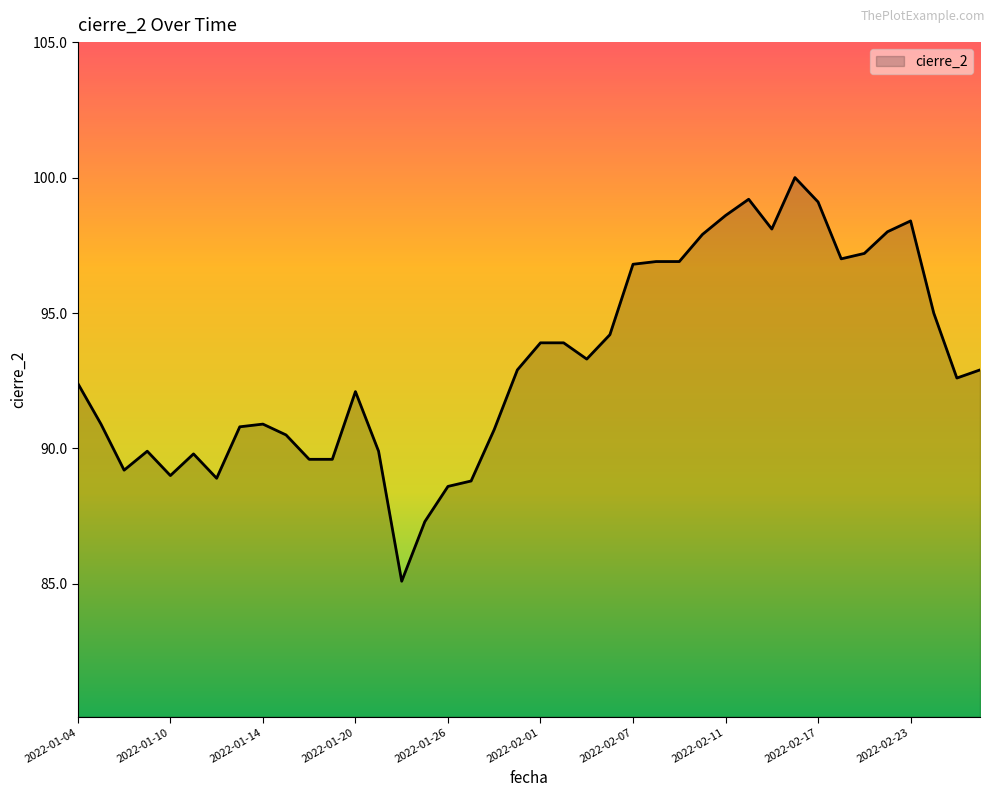

How many lines are shown in the chart?

1